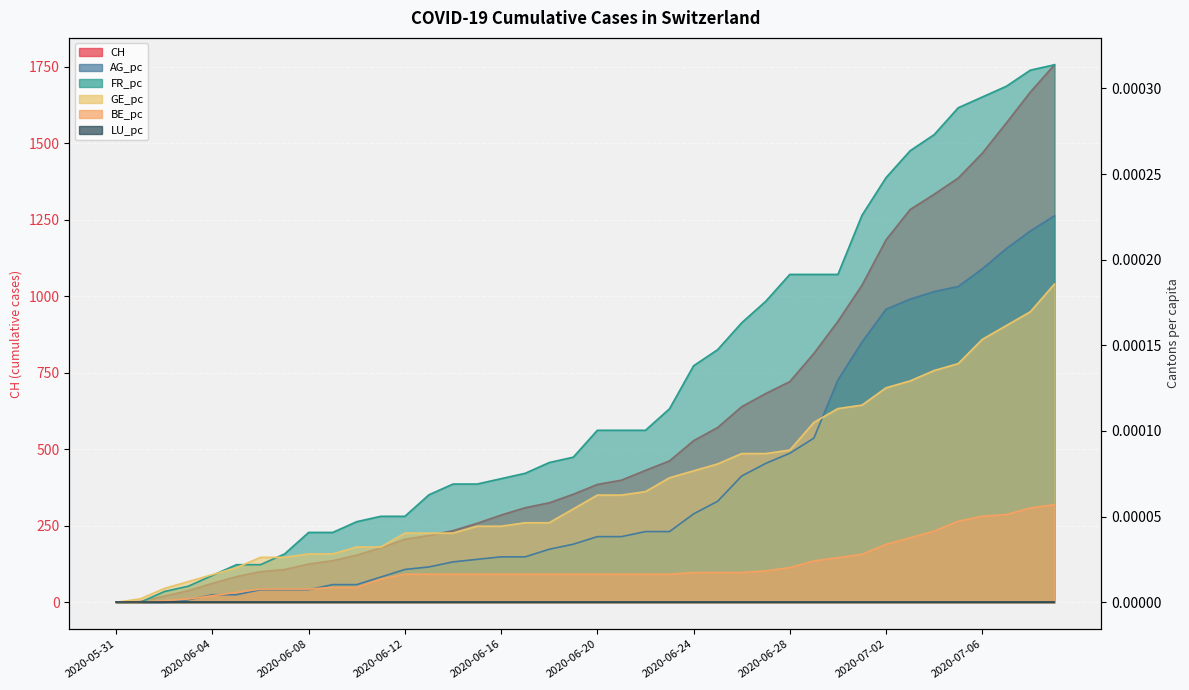

Is it true that AG_pc equals 0.0 at 2020-07-07?

False